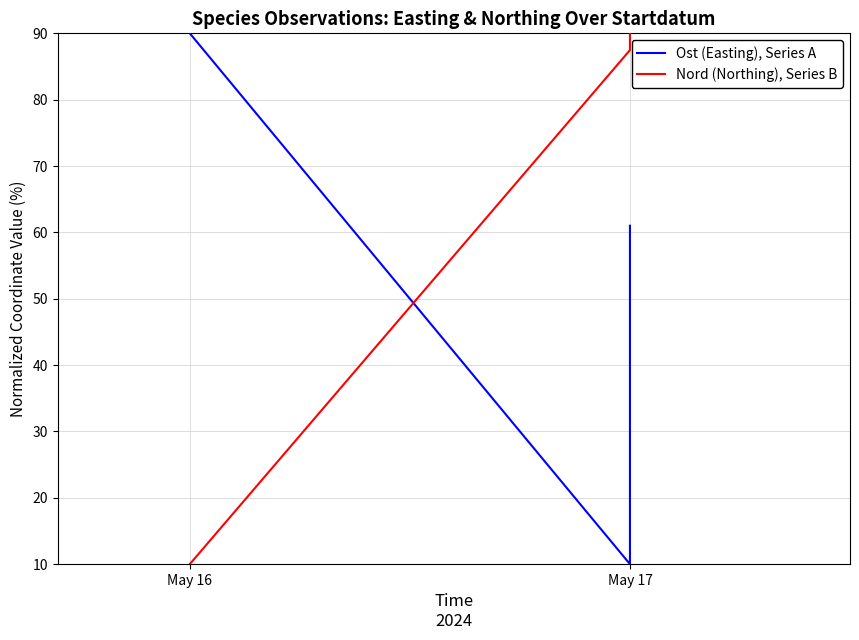

At which category is the sum across all series the highest?

2